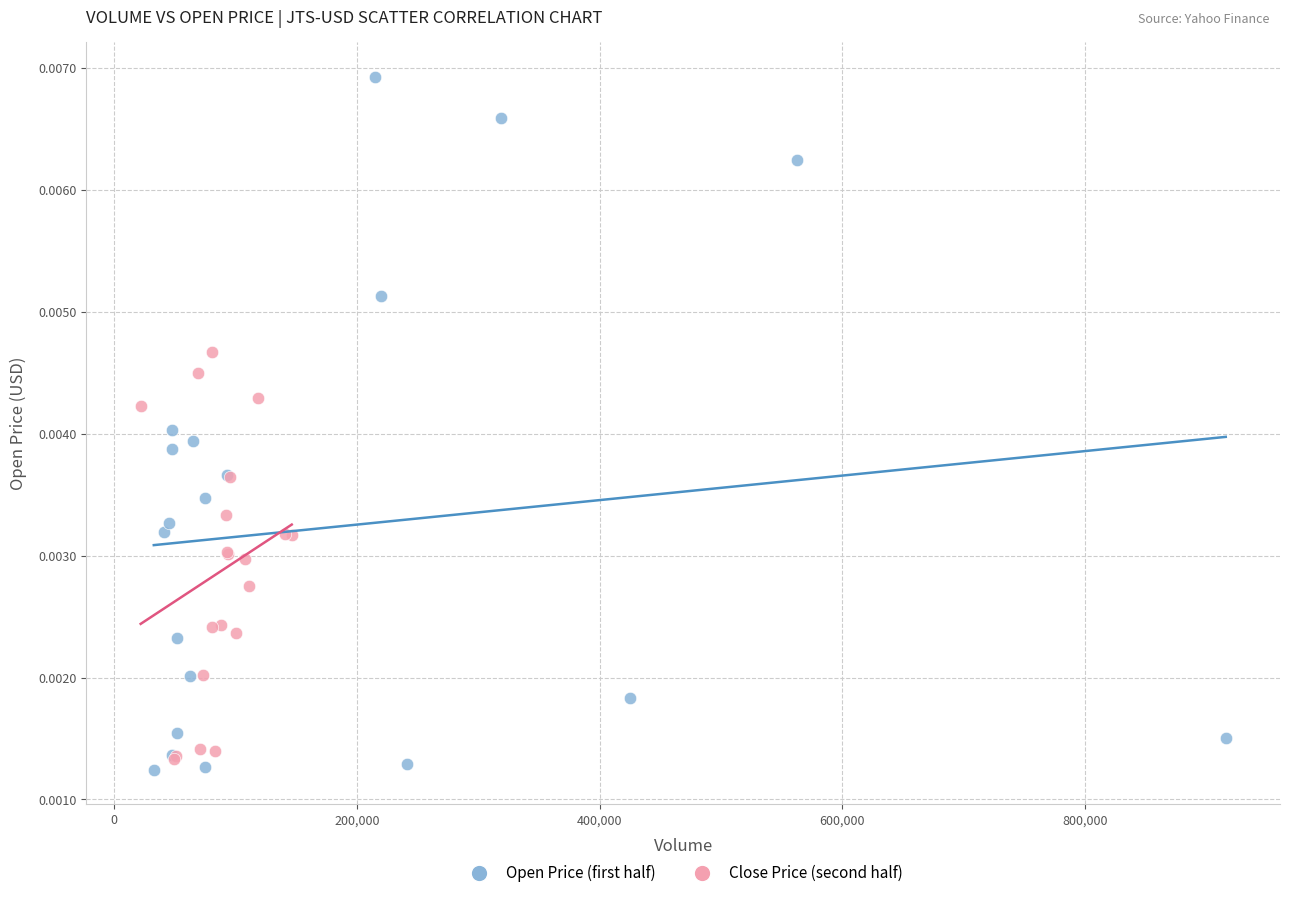

Which series has the largest Y range (max minus min)?

Open Price (first half)